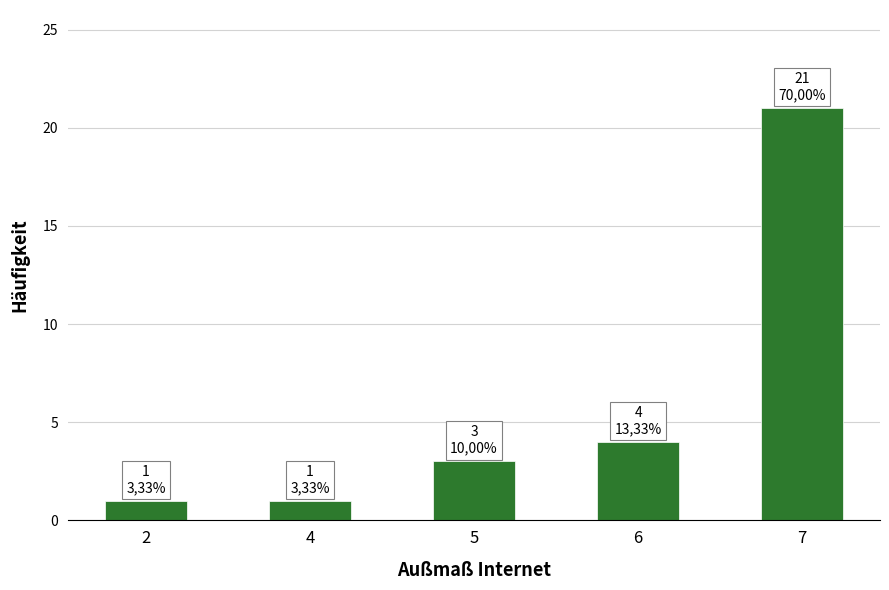

True or false: the data shows 1 at 4.

True